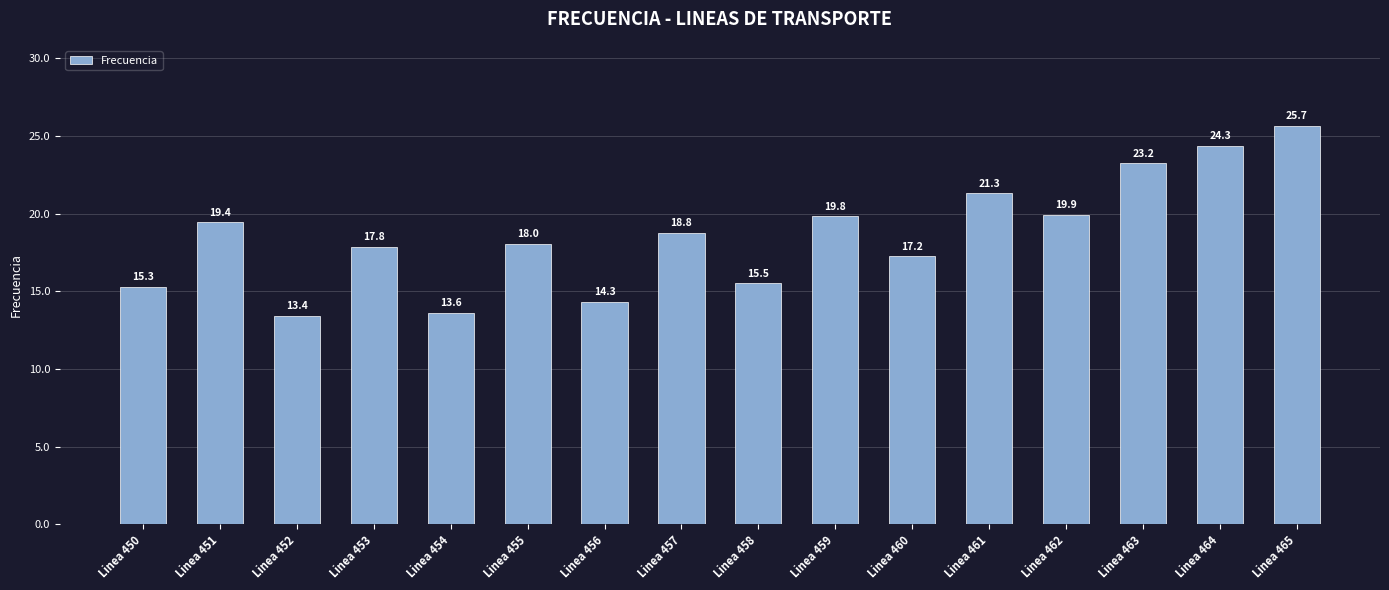

Rank the categories by value from highest to lowest.

Linea 465, Linea 464, Linea 463, Linea 461, Linea 462, Linea 459, Linea 451, Linea 457, Linea 455, Linea 453, Linea 460, Linea 458, Linea 450, Linea 456, Linea 454, Linea 452